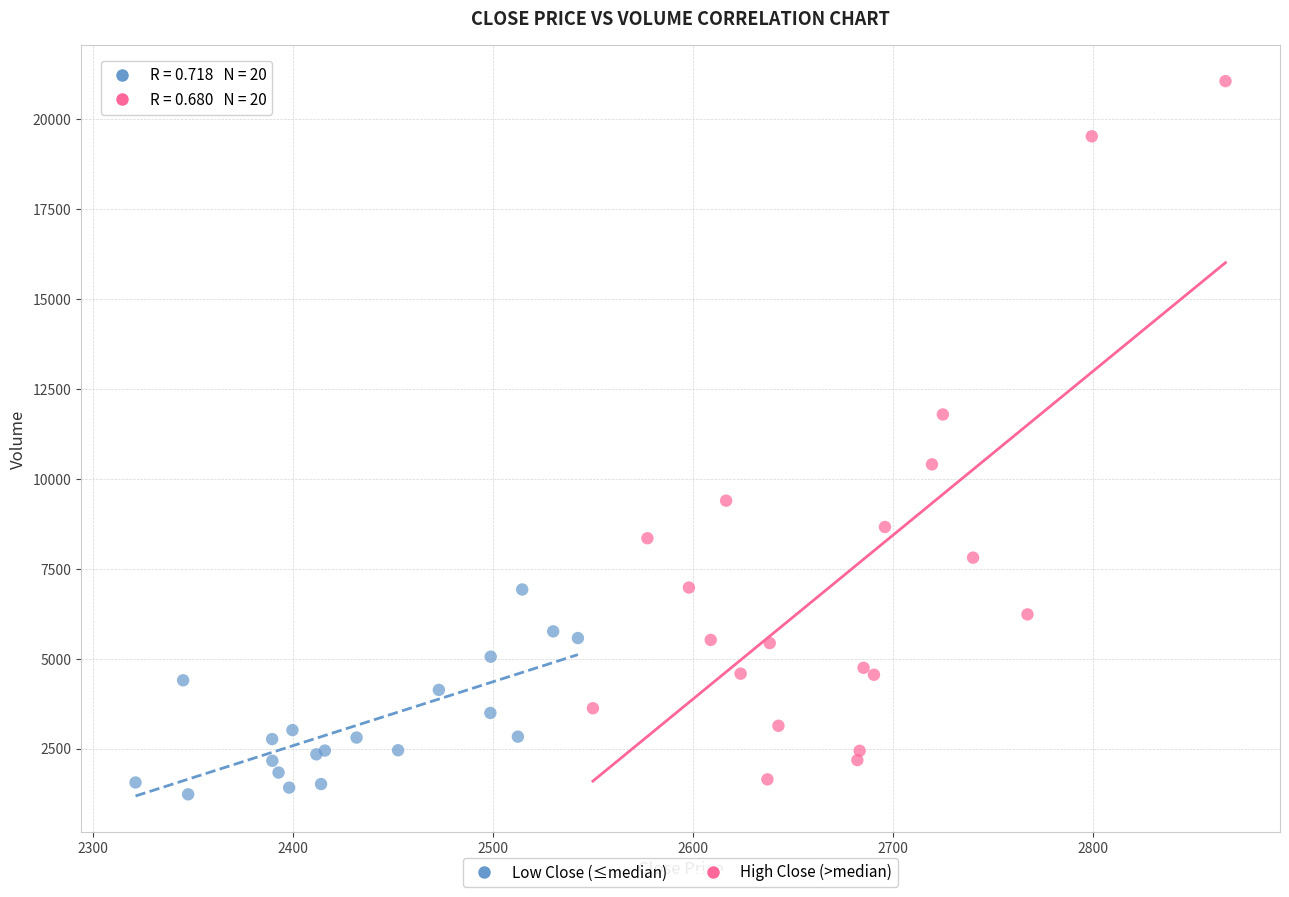

Which series has the largest Y range (max minus min)?

High Close (>median)